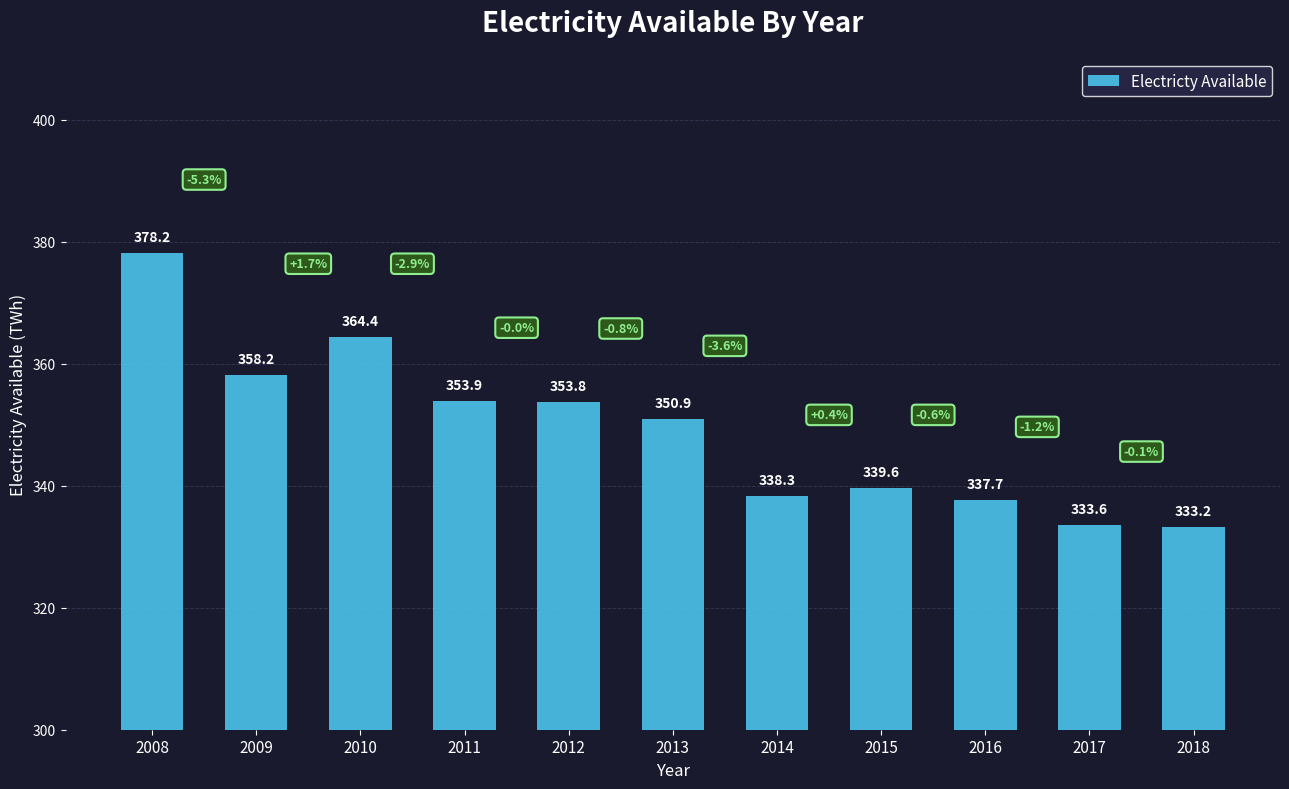

The chart shows a value of 147.3 at 2010. True or false?

False